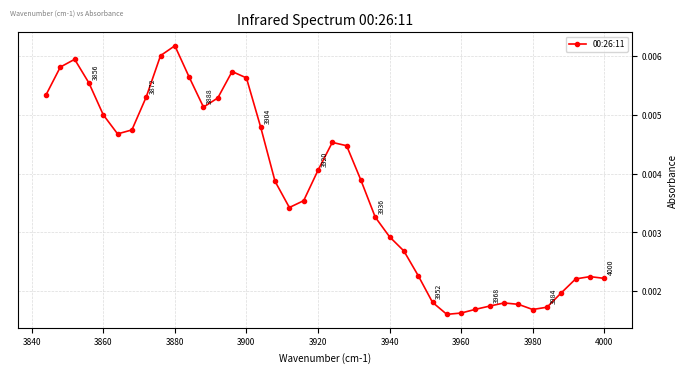

Which label corresponds to the largest value in the chart?

3880